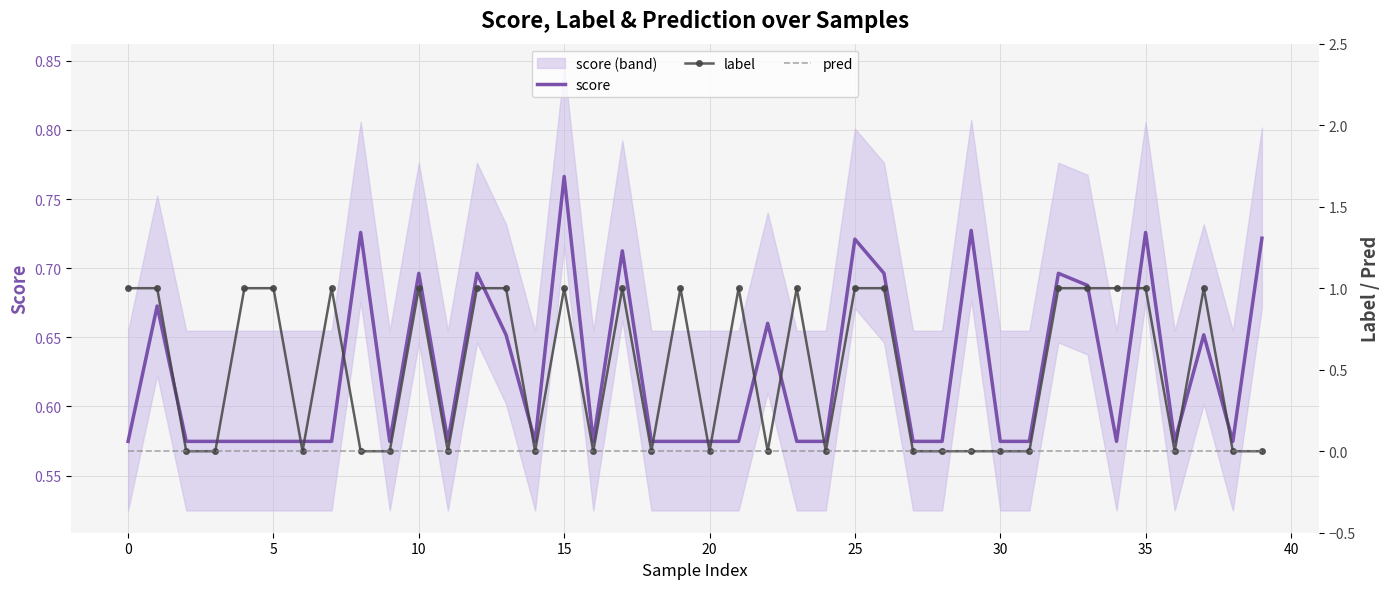

At which label does score reach its peak?

15